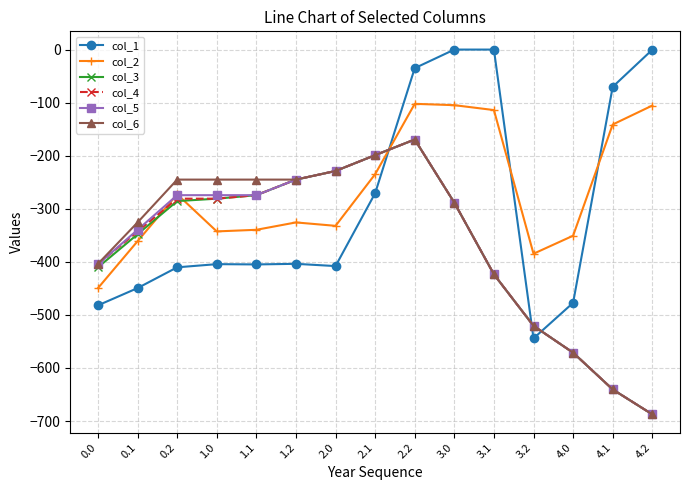

Does the chart display data point markers on the line(s)?

Yes